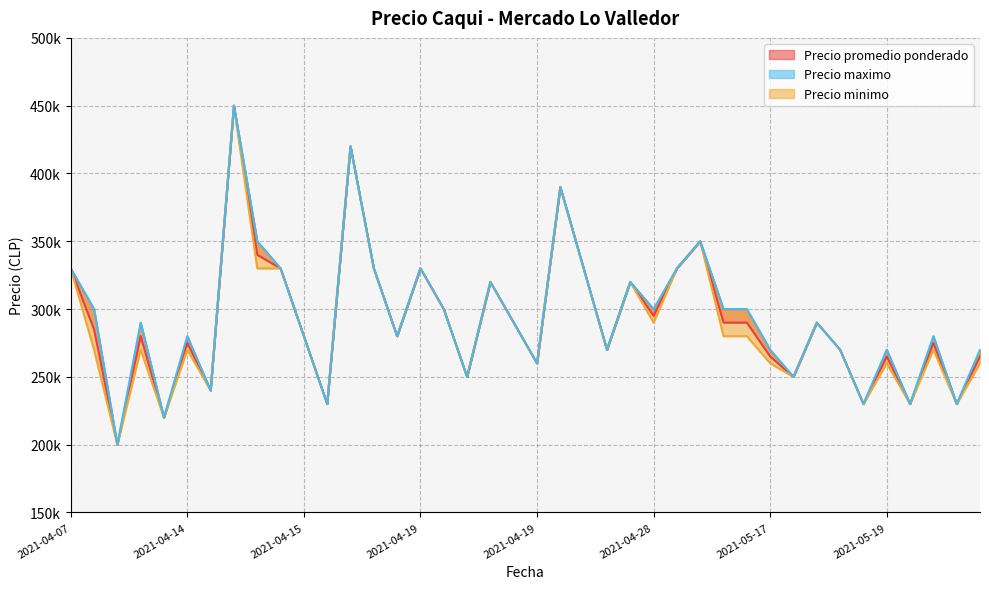

Which series has the largest total across all categories?

Precio maximo